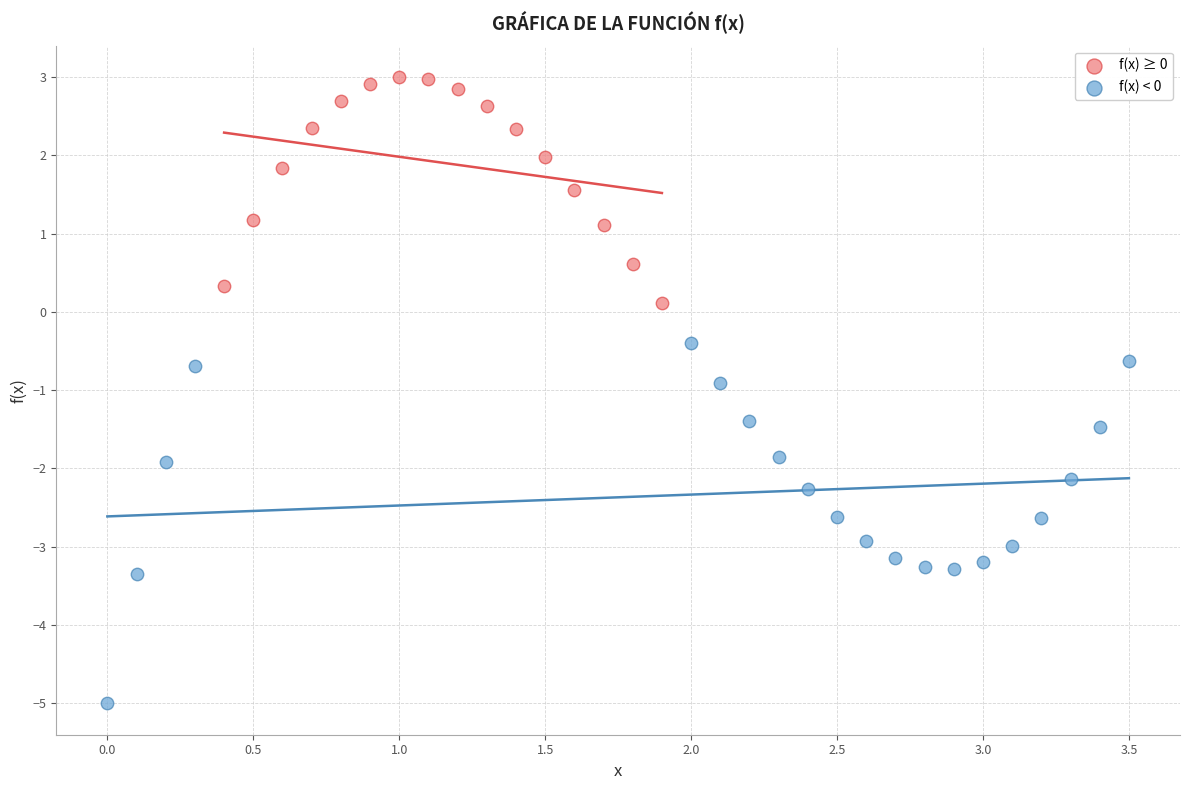

Which series contains the lowest Y value?

f(x) < 0